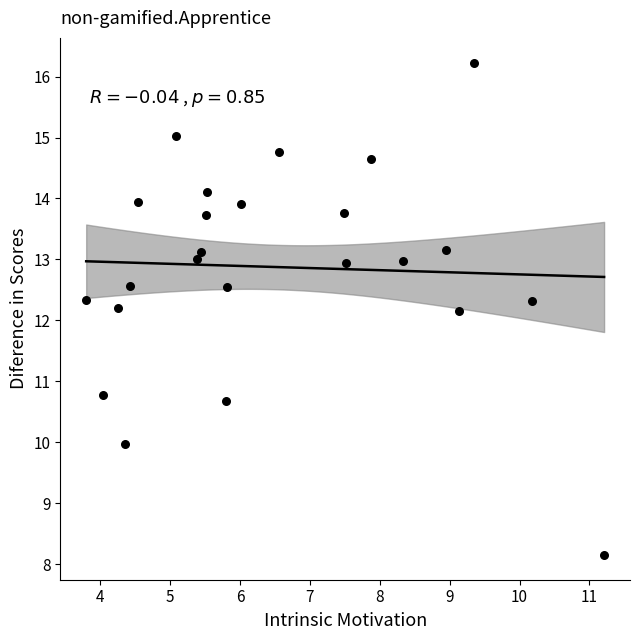

What is the range of Y values (max minus min)?

8.1